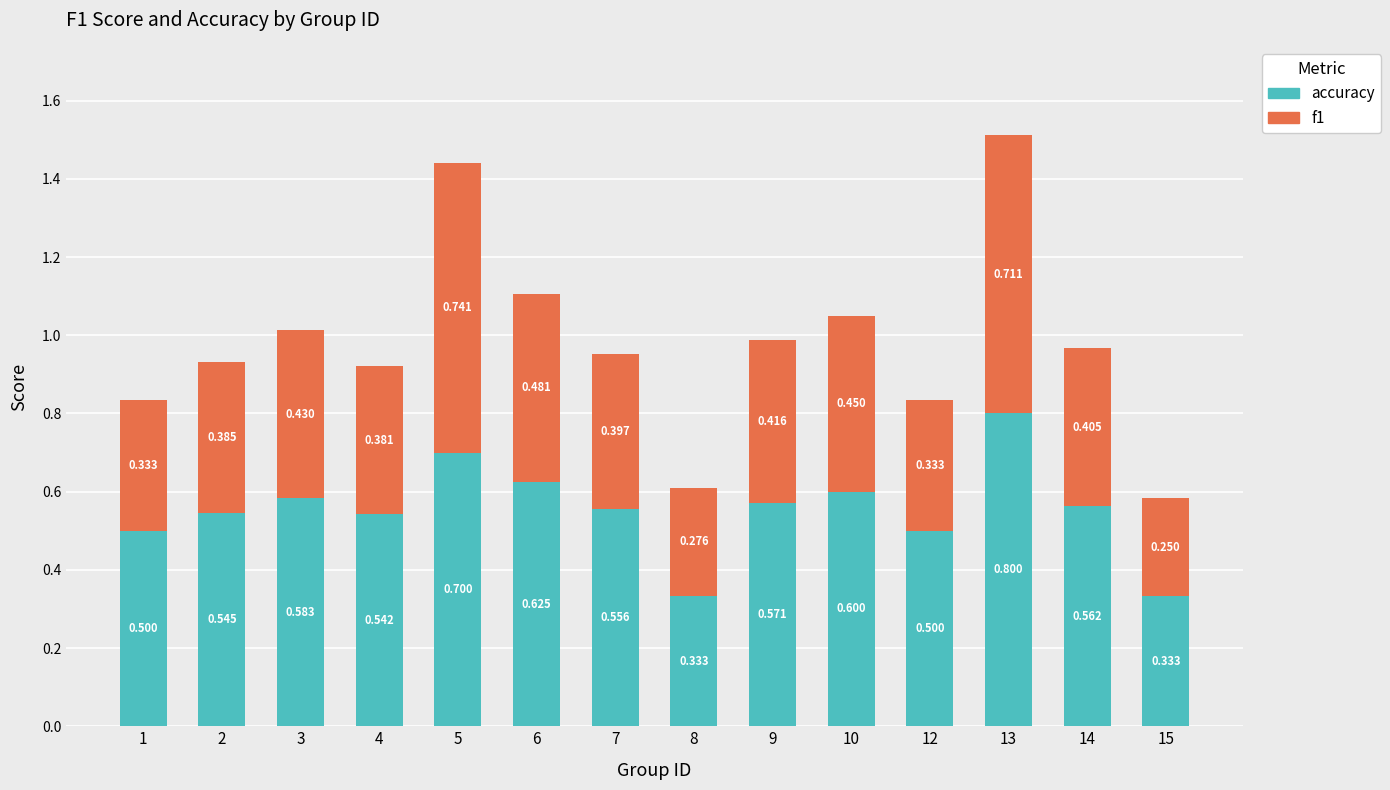

What value does the f1 series have at 2?

0.4